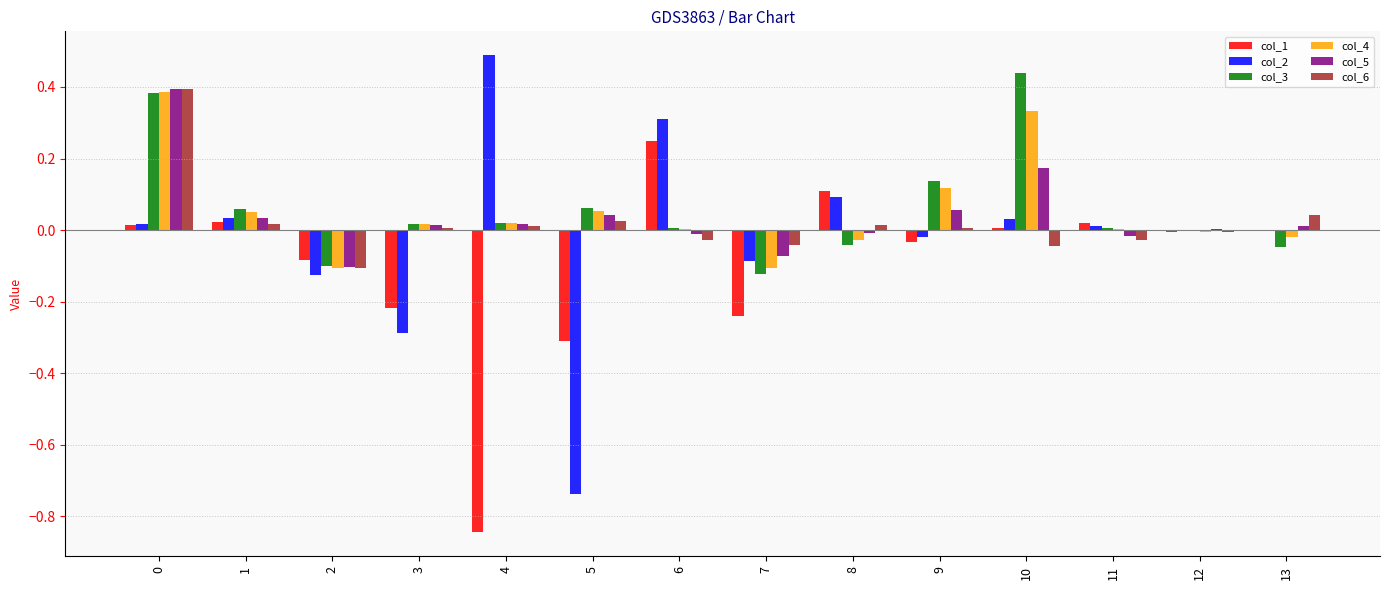

The value of col_1 at 10 is 0.0. True or false?

True